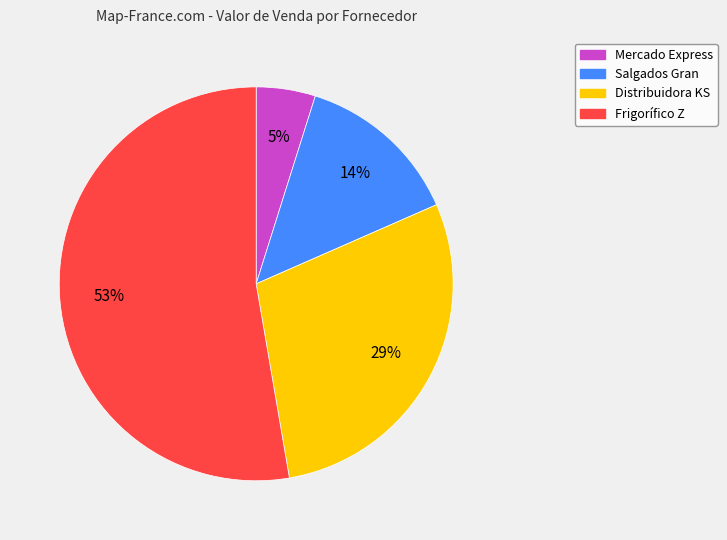

What percentage is the Distribuidora KS slice, to the nearest percent?

29%